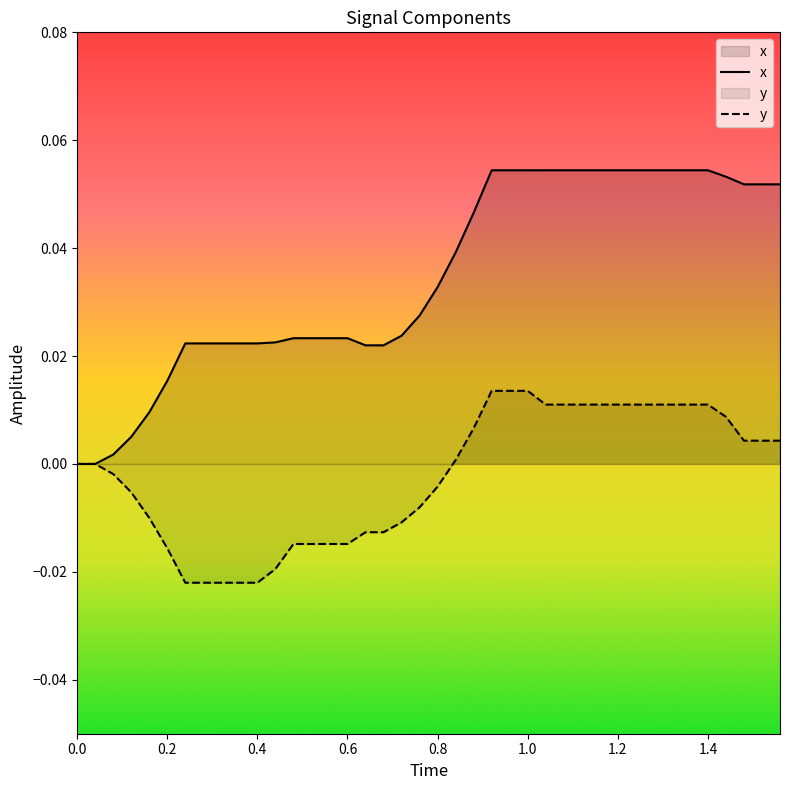

How many positive values does the x series have?

38